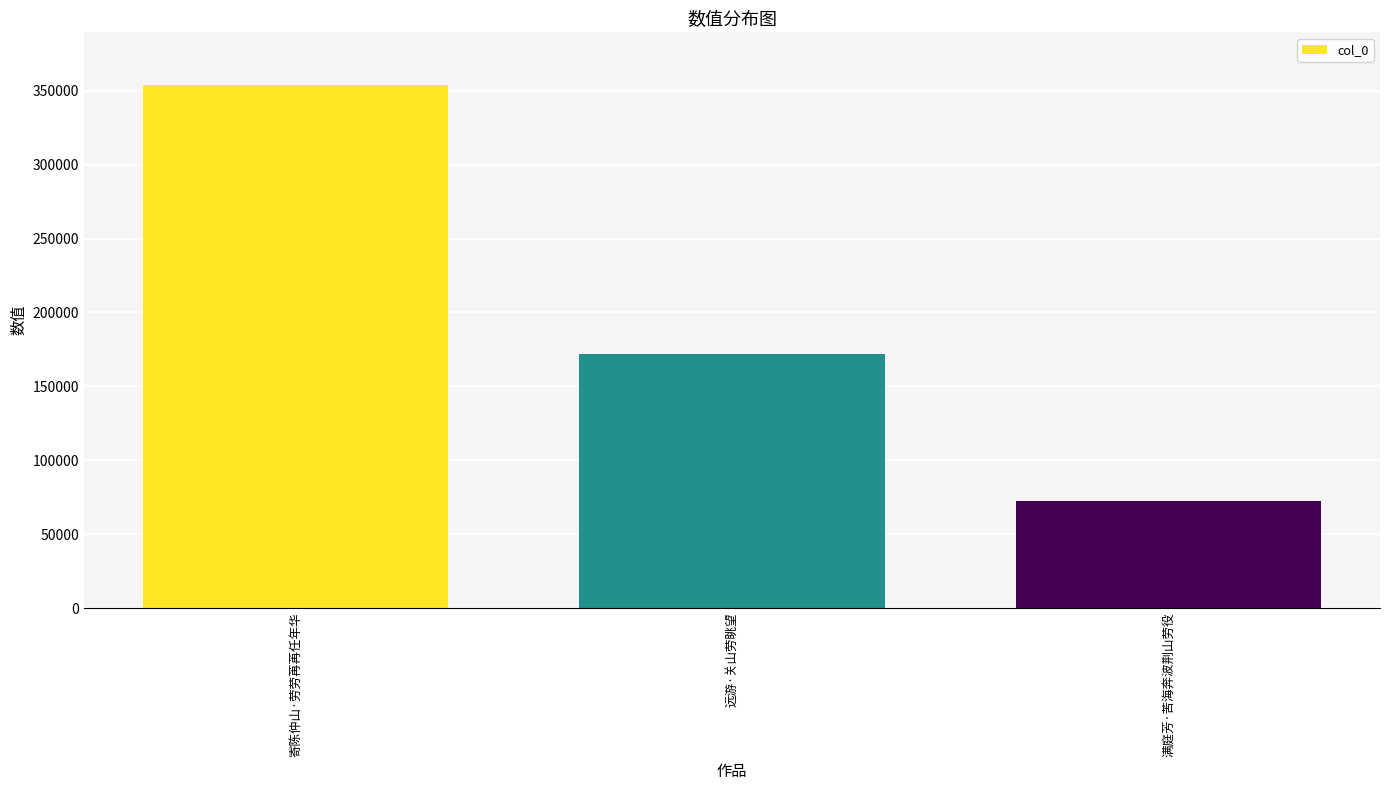

What is the maximum value shown in the chart?

354082